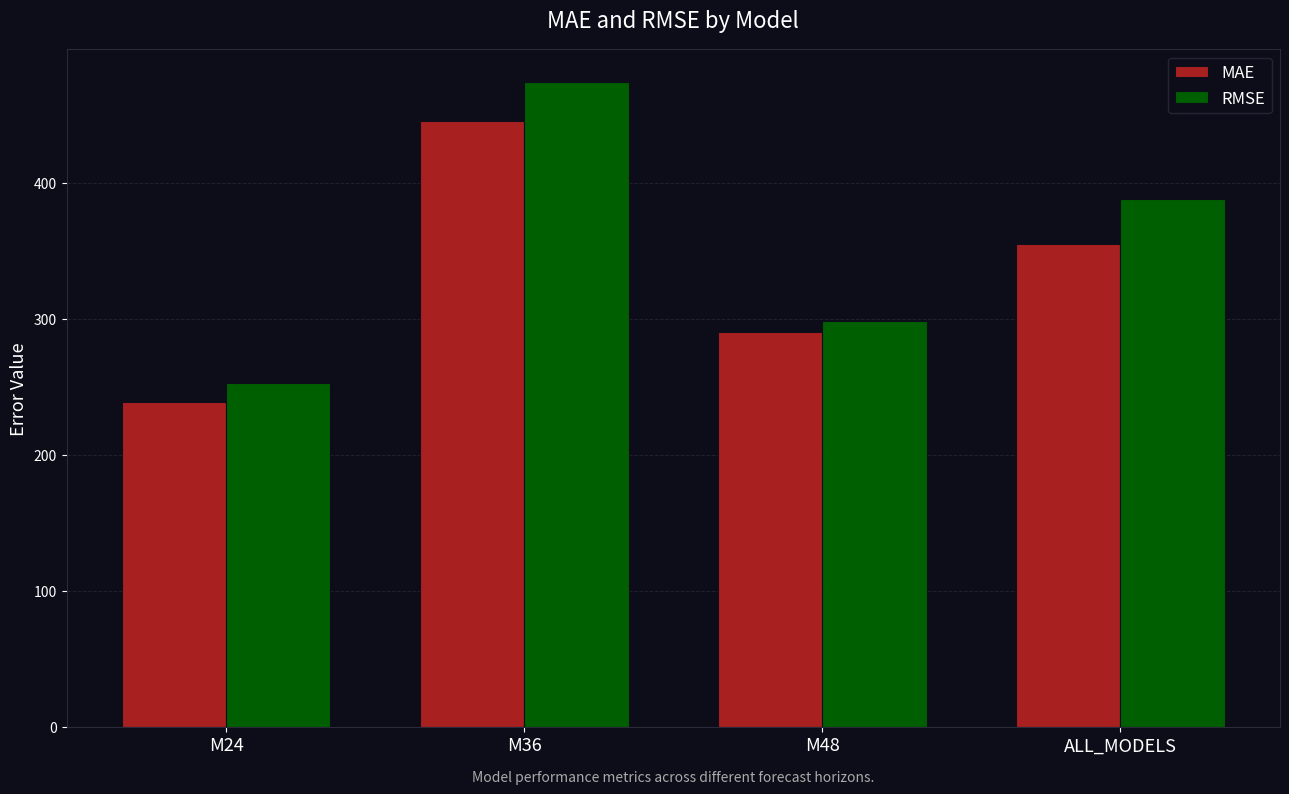

Between M36 and ALL_MODELS, which series saw the biggest shift?

MAE